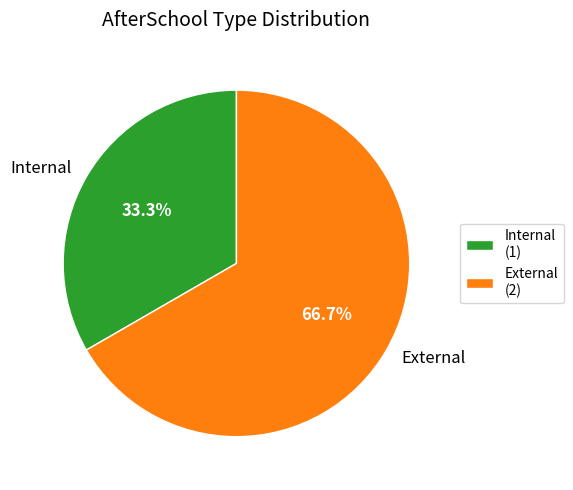

How many segments does this pie chart have?

2